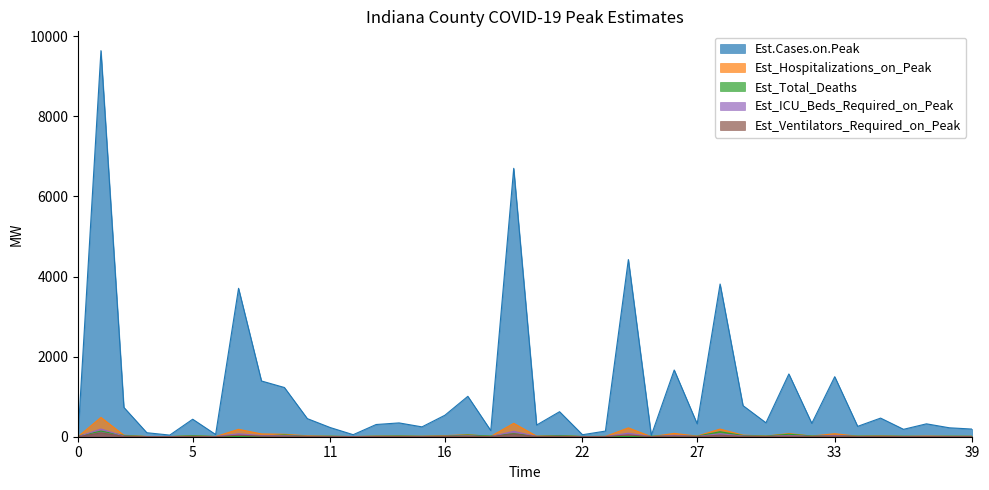

At how many categories does at least one series exceed 3132?

5